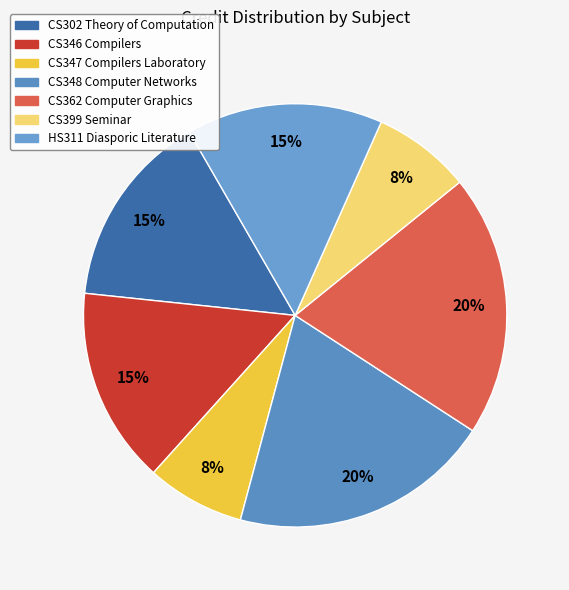

True or false: CS302 Theory of Computation accounts for 15% of the total.

True